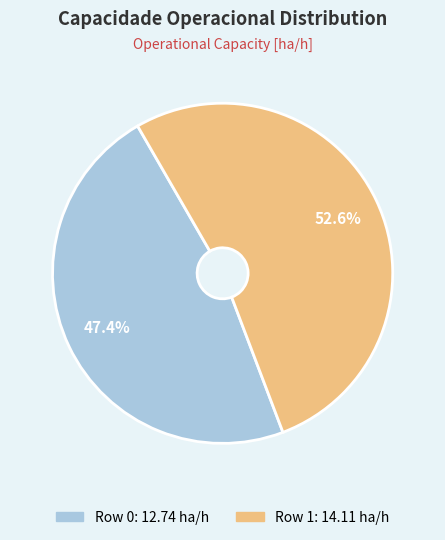

Approximately how many times larger is the value at Row 1 compared to Row 0?

1.1